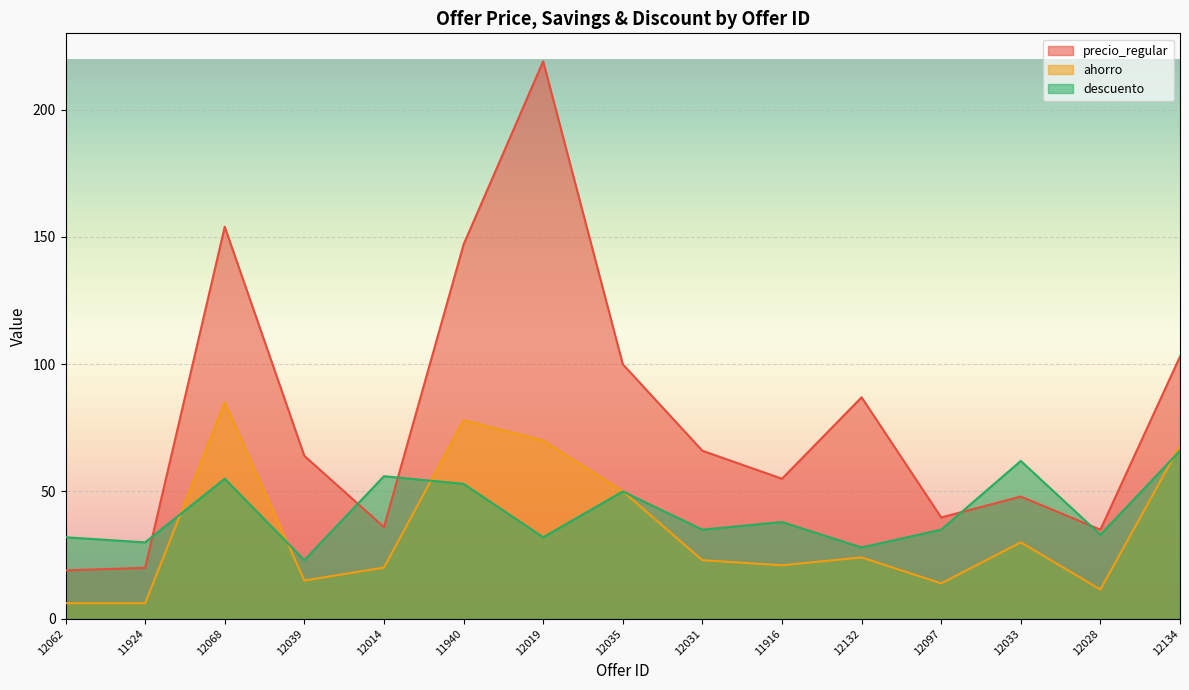

The ahorro series shows 6.8 at 11916. True or false?

False